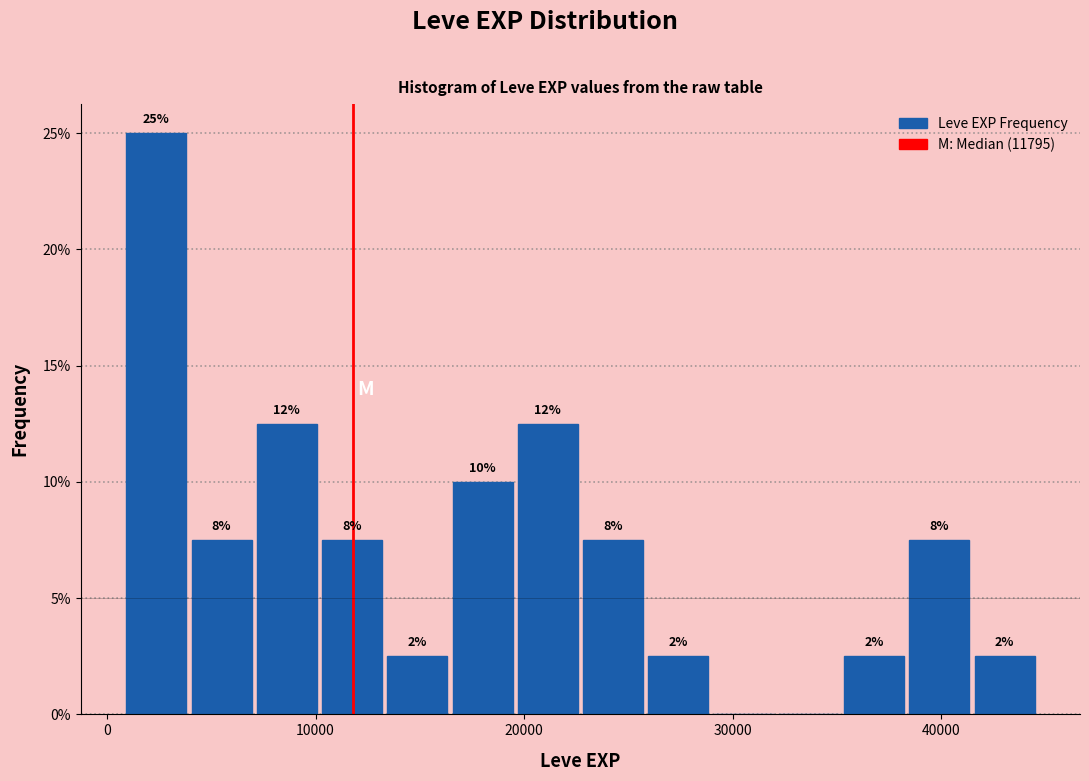

Read against the x-axis, roughly where is the centre of the tallest bar?

2000